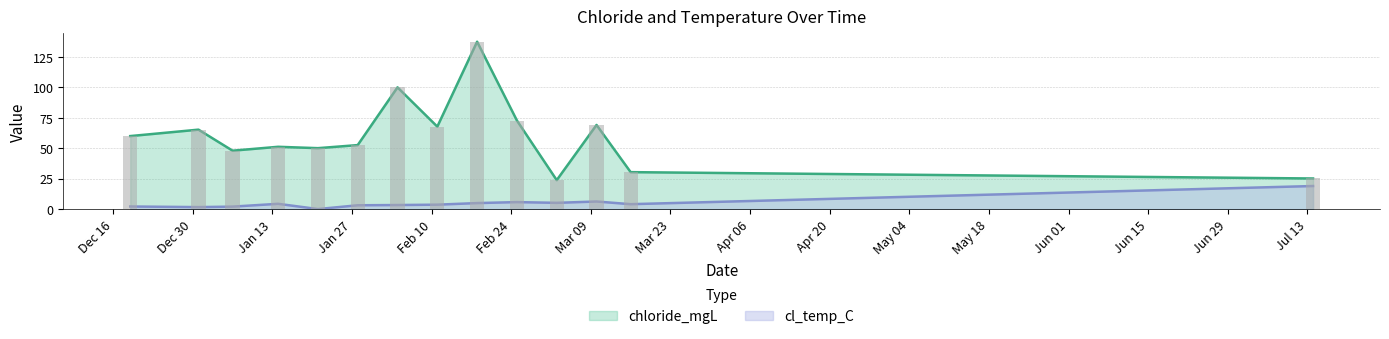

What is the sum of the chloride_mgL values at 2019-12-31 and 2020-01-06?

113.3